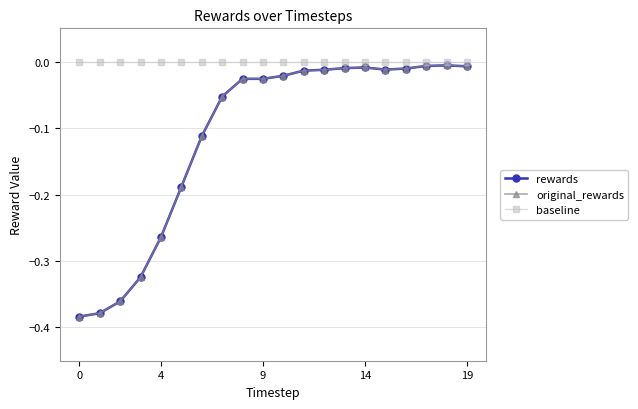

Does the chart have visible grid lines?

Yes